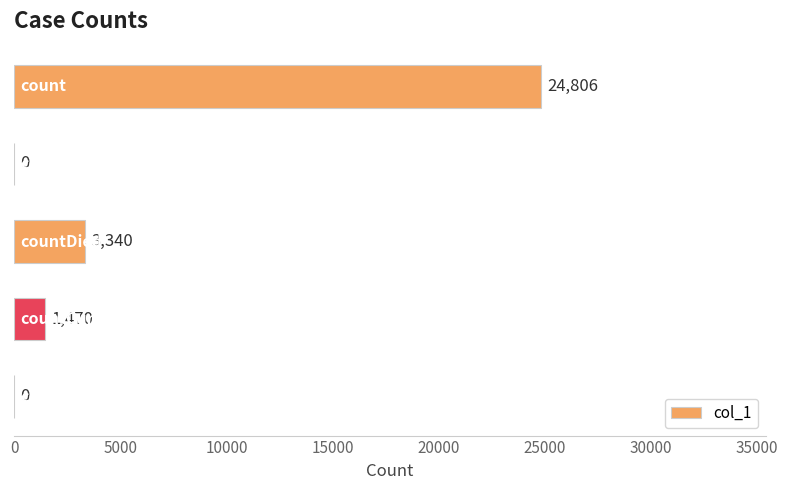

What is the sum of all values?

29616